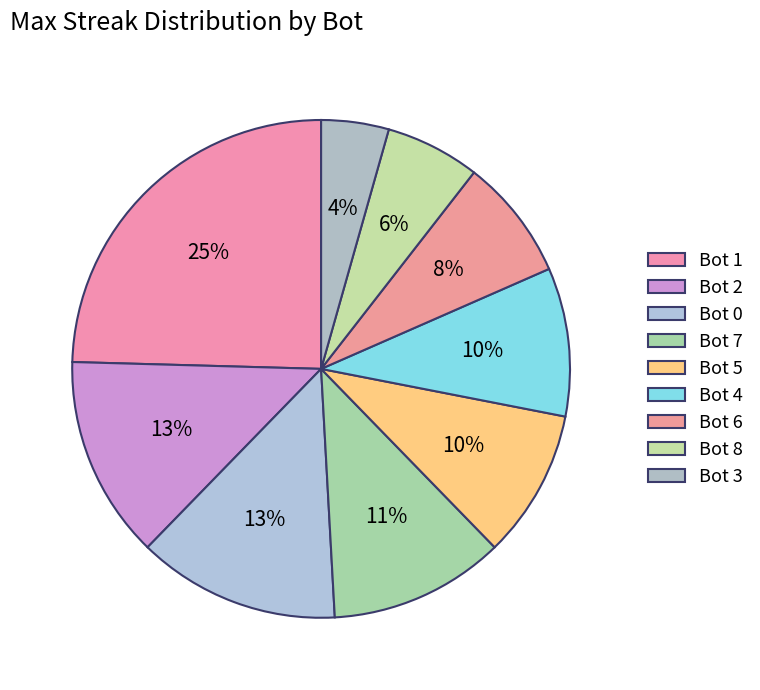

True or false: Bot 5 accounts for 10% of the total.

True